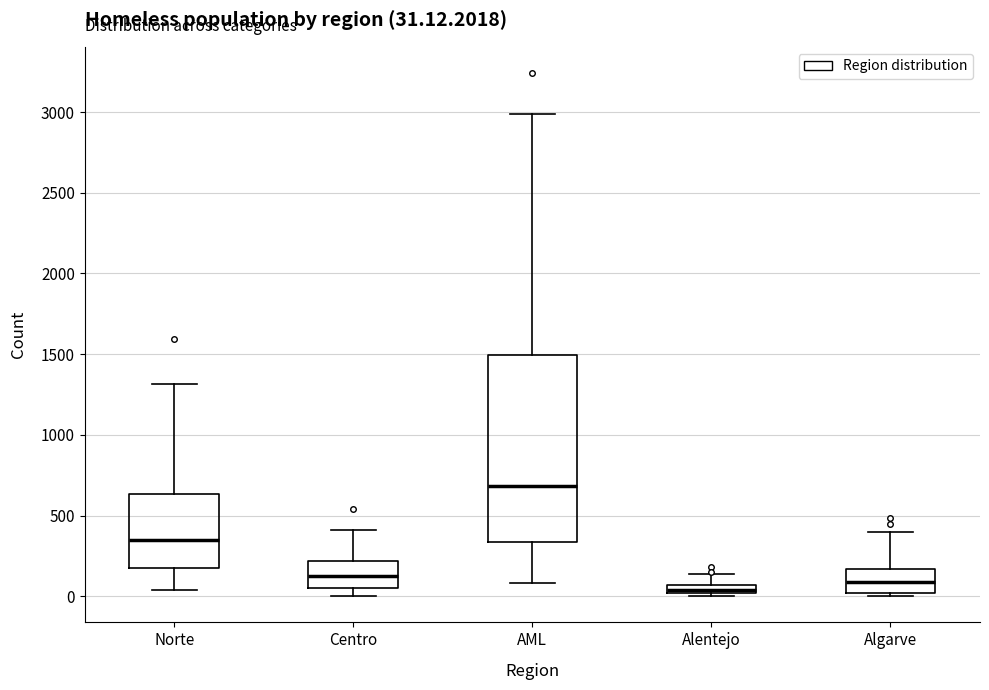

Comparing the boxes themselves (not the whiskers), which one is the tallest?

AML